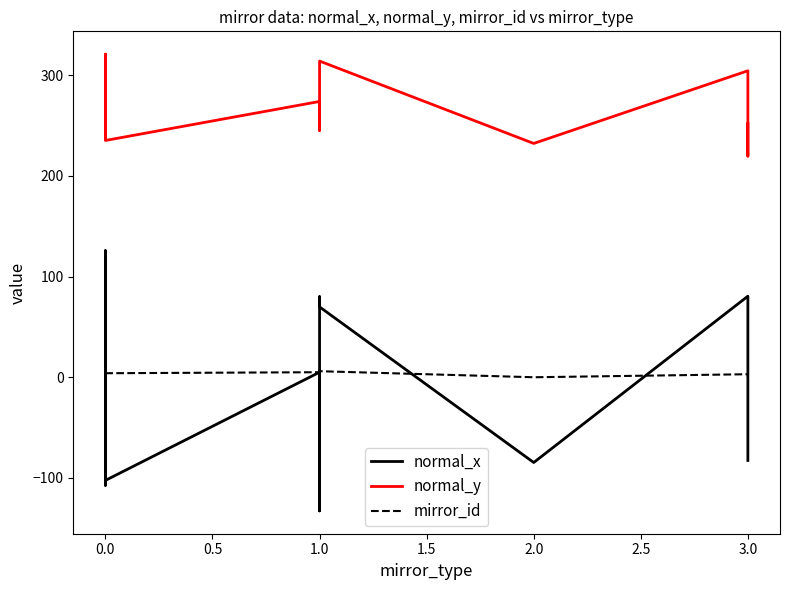

True or false: normal_y has a value of 273.4 at 0.0.

True